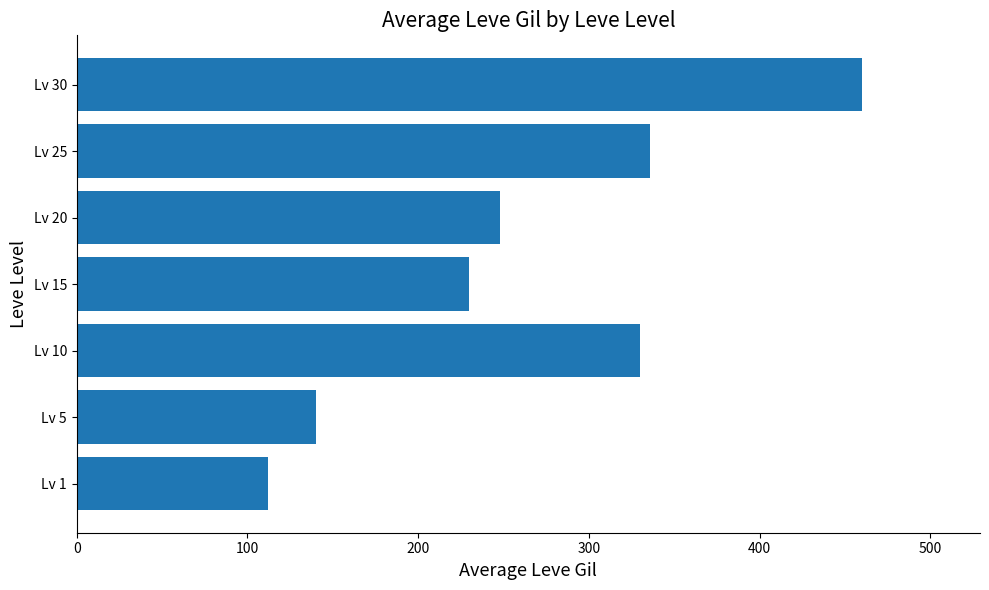

Is it true that the value at Lv 20 is 86?

False